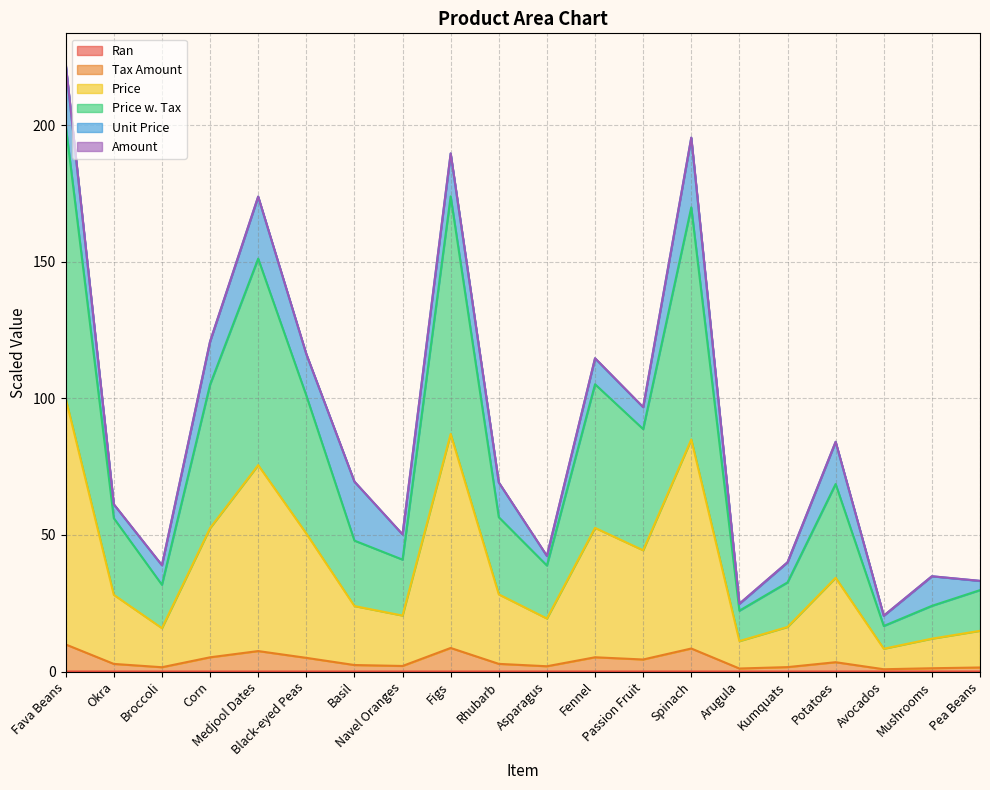

What is the difference between the Price values at Asparagus and Navel Oranges?

1.1